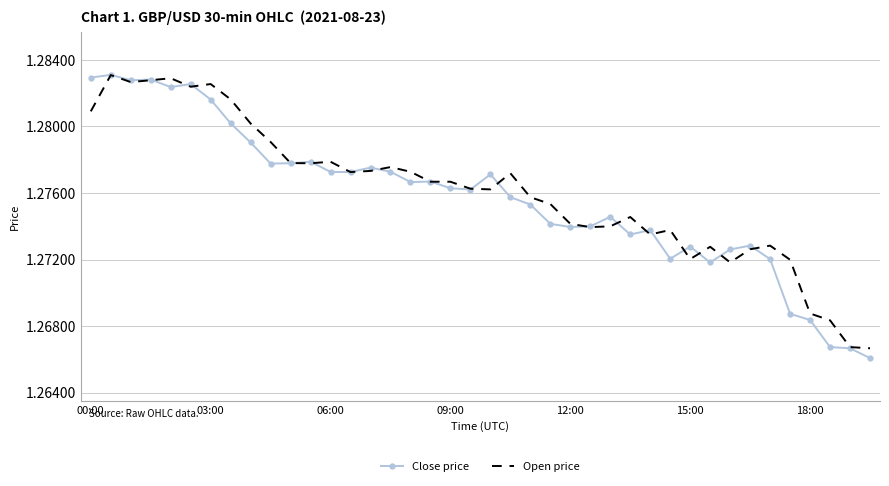

Which series has the largest range (max minus min)?

Close price